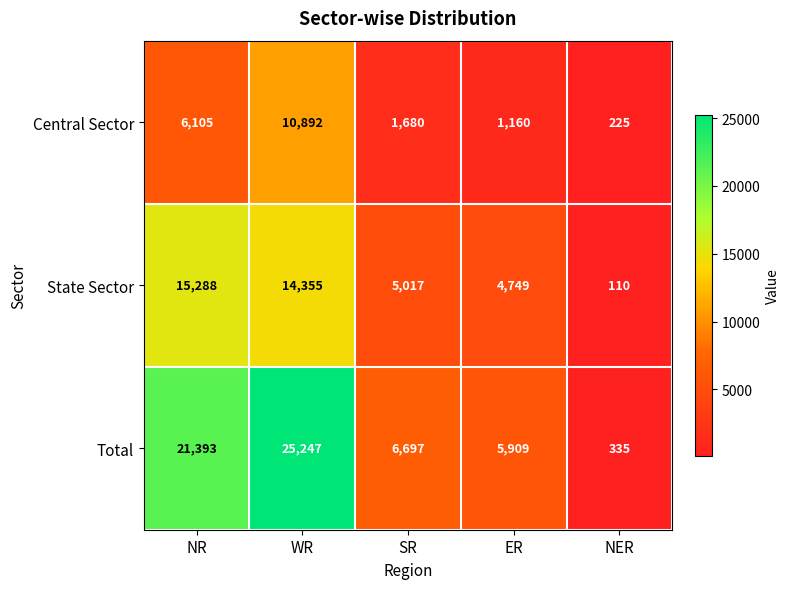

Between ER and NER, which series saw the biggest shift?

Total